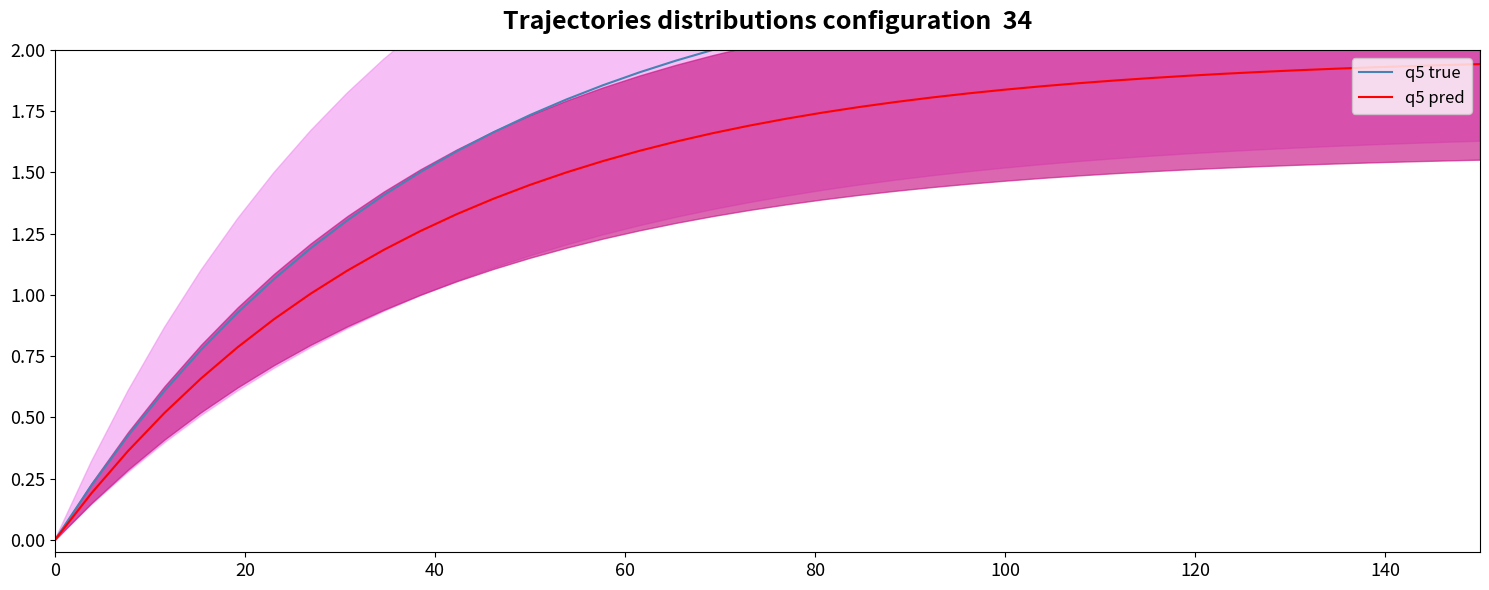

At how many categories does at least one series exceed 1?

34